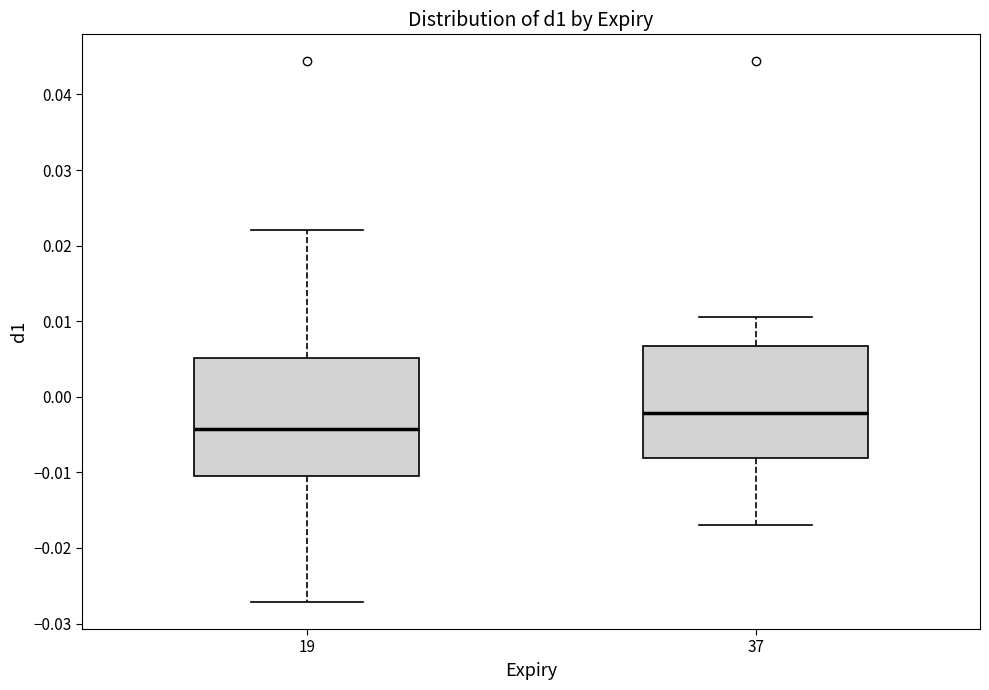

Where does the median line of the box at x = 37 sit on the y-axis? The values are not printed on the chart, so give them approximately, as read against the axis.

-0.002